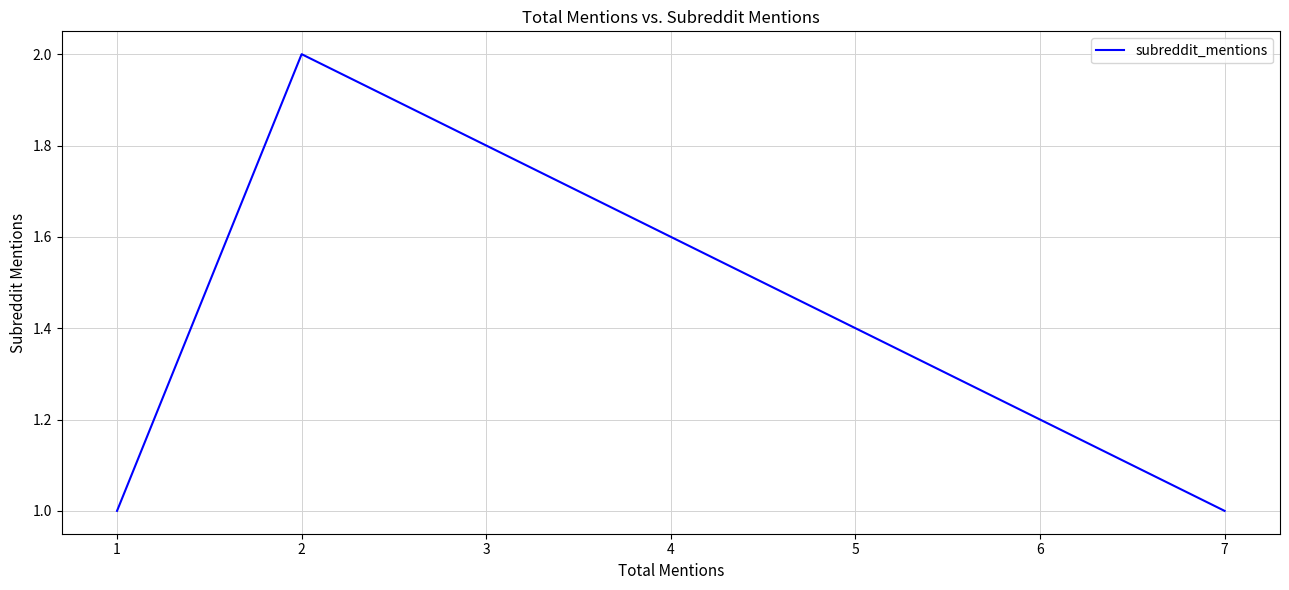

How many lines are shown in the chart?

1